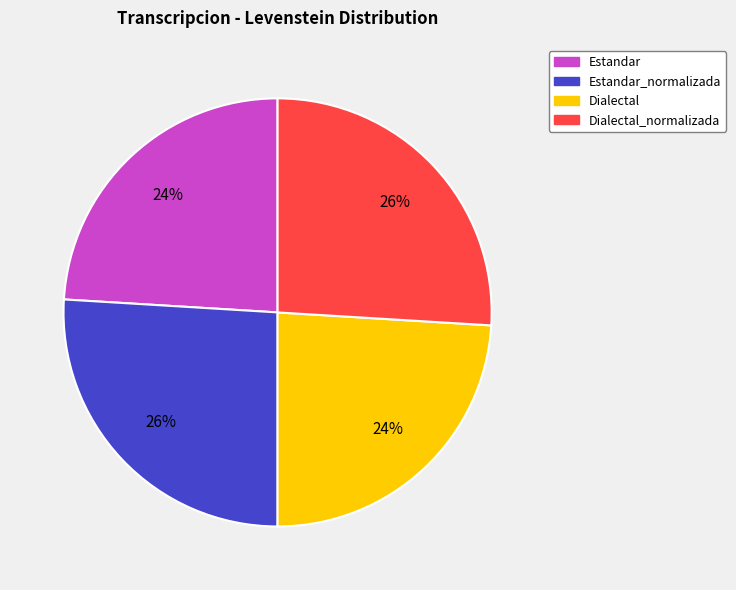

Is there a majority slice in this chart?

No